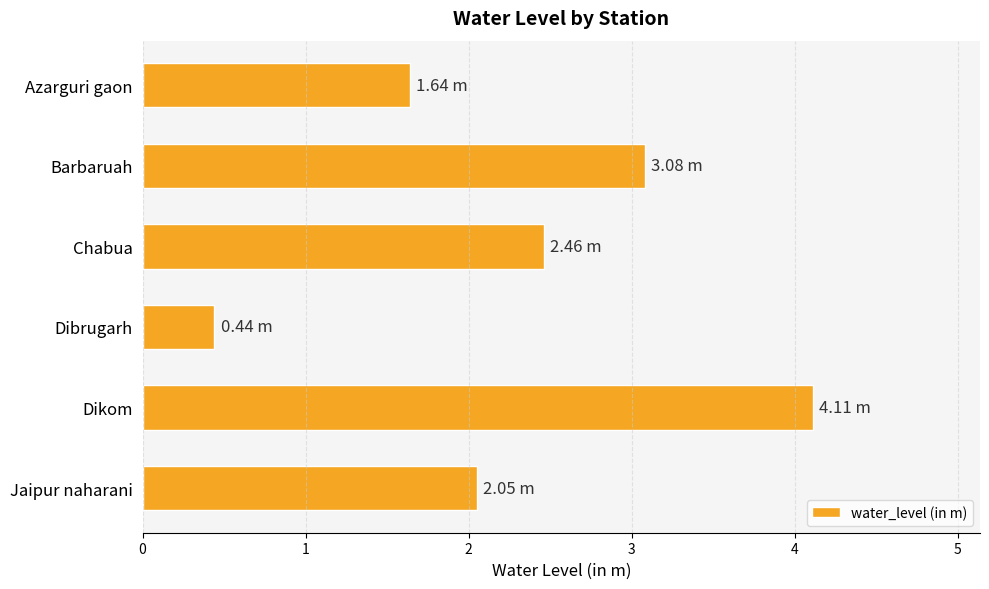

What is the minimum value shown in the chart?

0.4